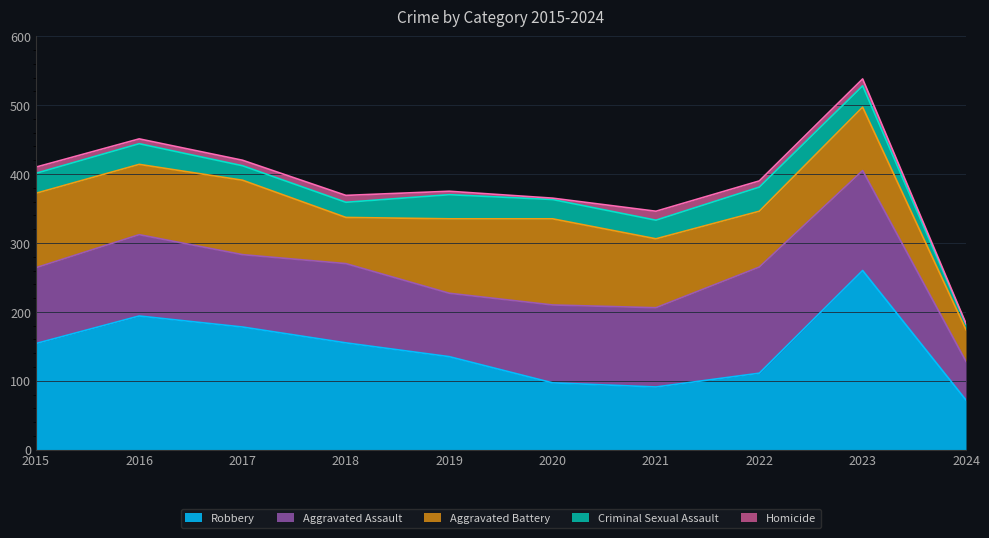

How many interior local valleys does the Homicide series have?

3